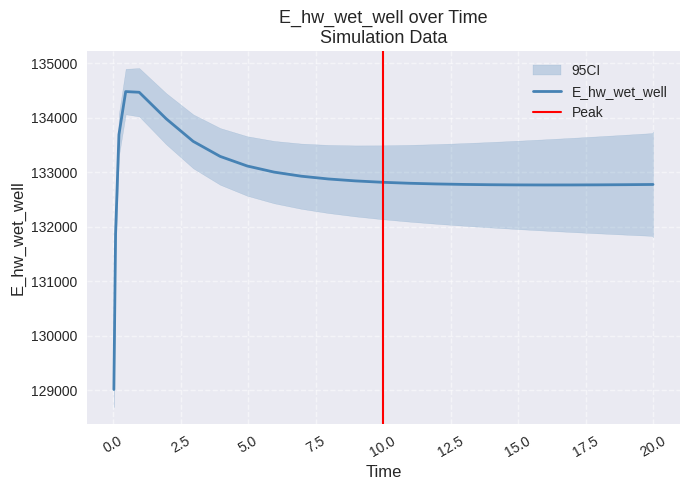

At which label is the value closest to 131748?

0.09375